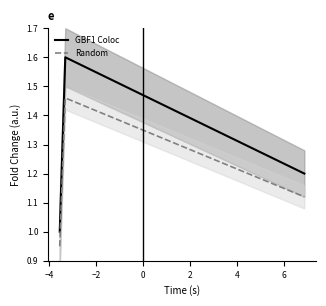

Reading left to right, extract all data points from this chart.

GBF1 Coloc: 1.0	1.6	1.2
Random: 0.9	1.5	1.1